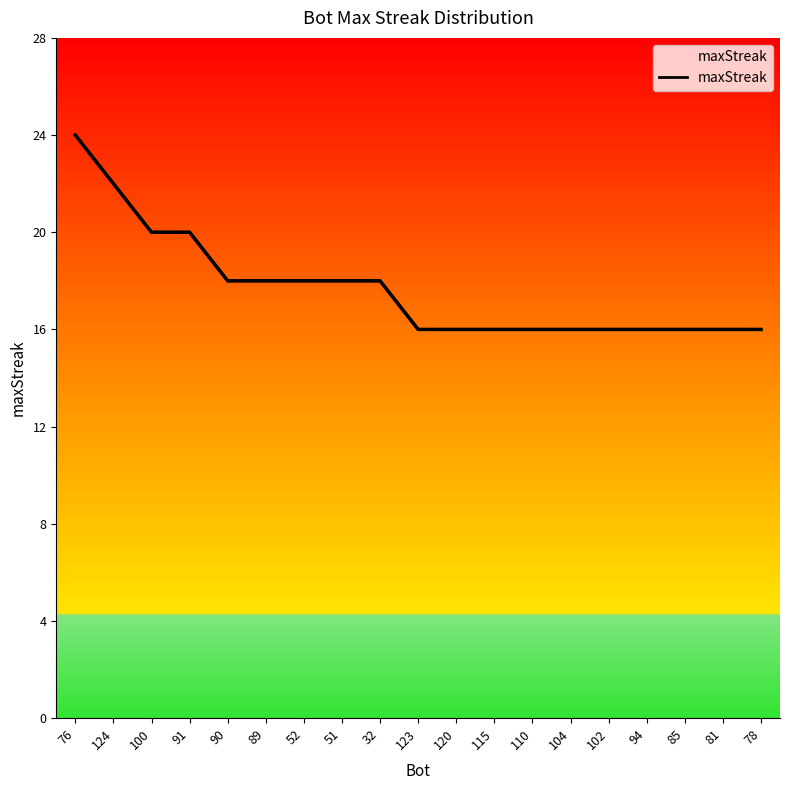

Does the chart have visible grid lines?

No